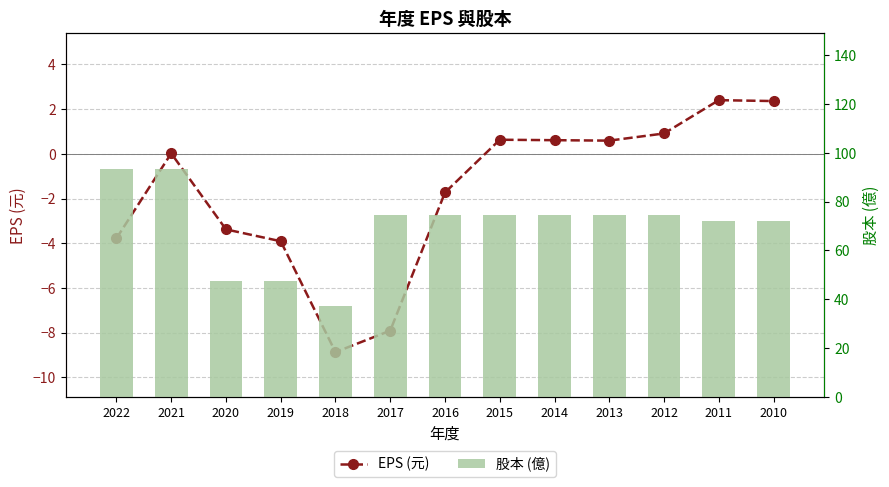

Which category has the lowest value in the 股本 (億) series?

2018